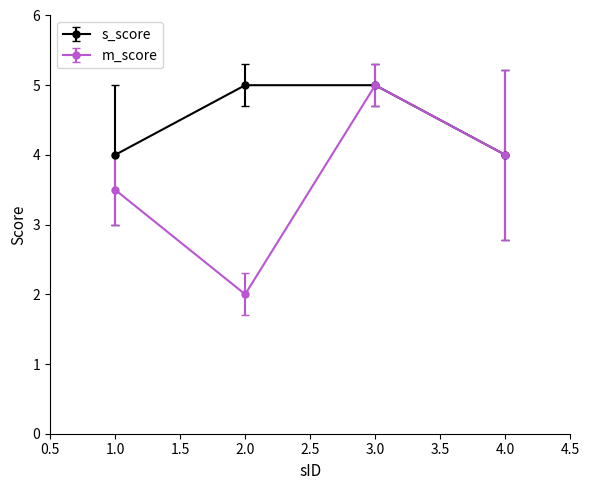

What is the label of the 1st point from the right?

4.0